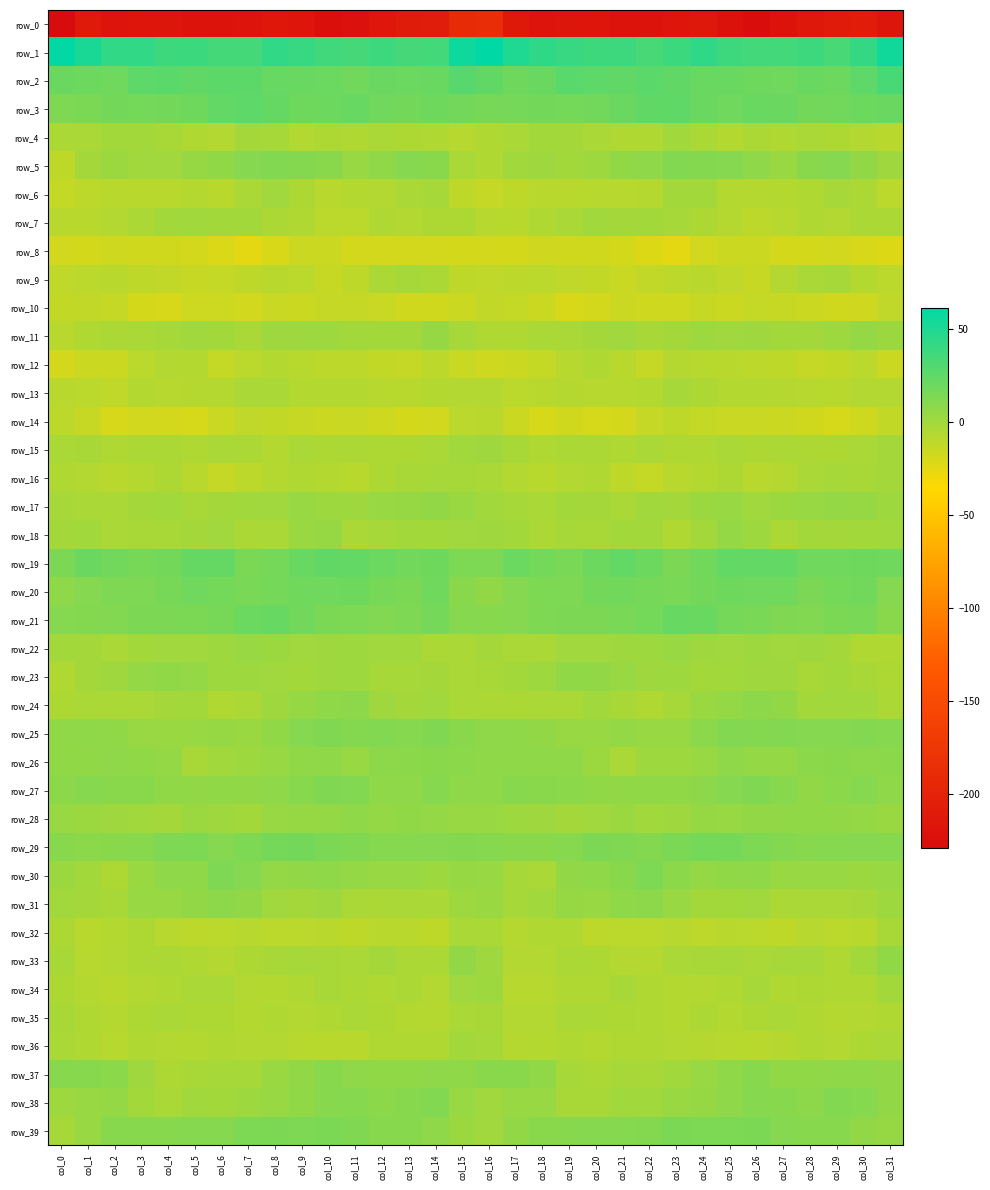

Which series has the largest range (max minus min)?

row_0